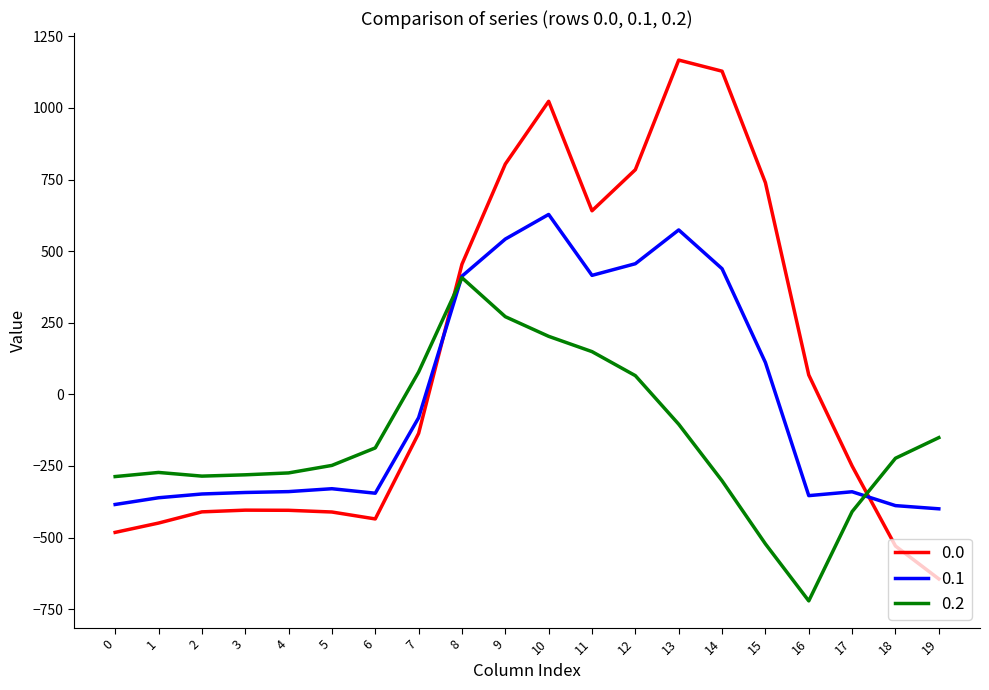

What are all the series names shown in the legend?

0.0, 0.1, 0.2